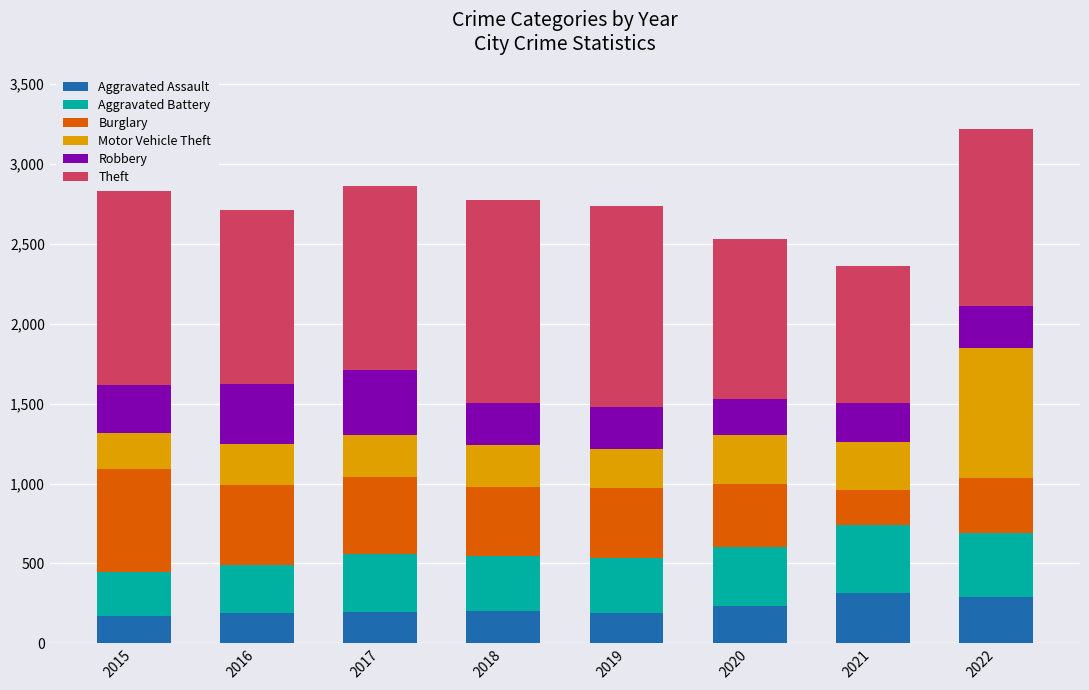

Which series has the largest total across all categories?

Theft